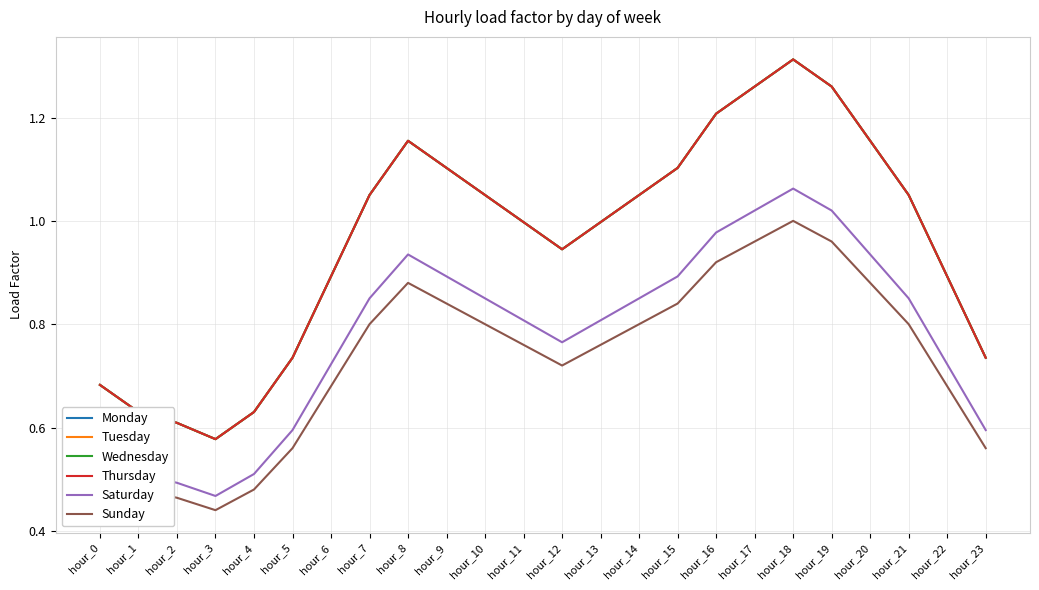

What is the total value across all series at hour_15?

6.1